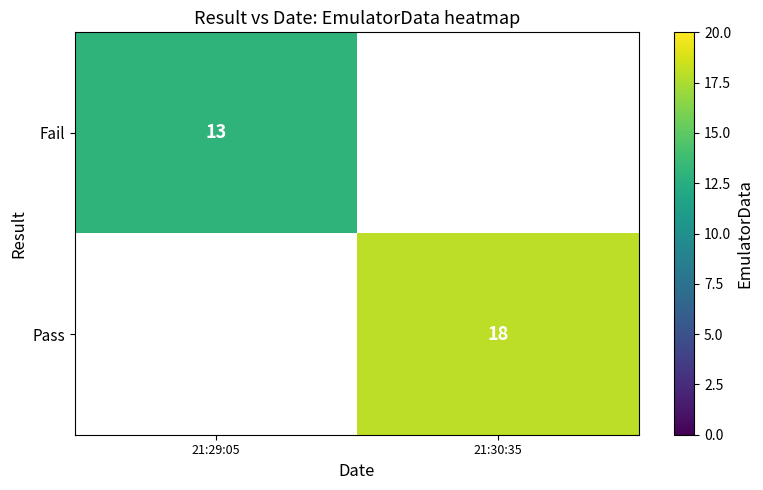

The value of Pass at 21:30:35 is 5. True or false?

False